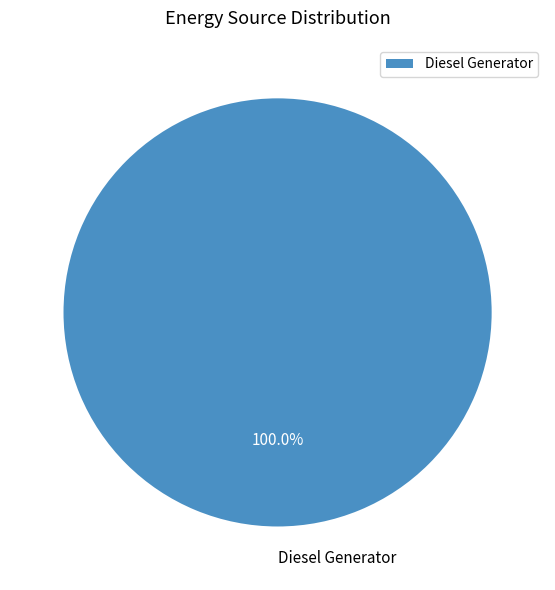

Which slice represents more than half of the pie?

Diesel Generator